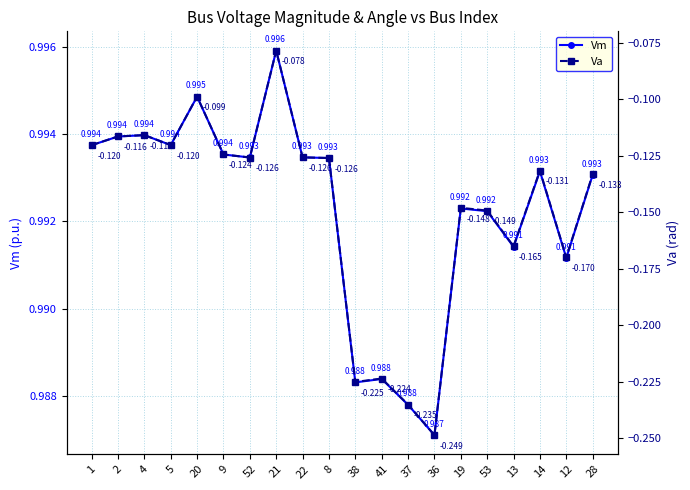

True or false: Va and Vm cross at least once.

False